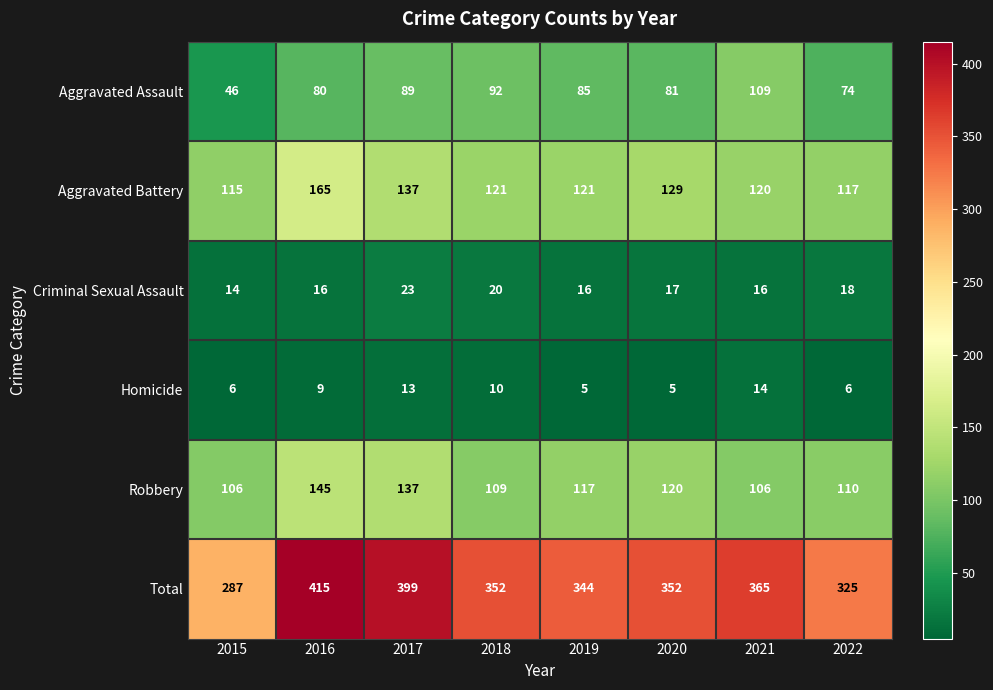

At how many categories does at least one series exceed 263?

8